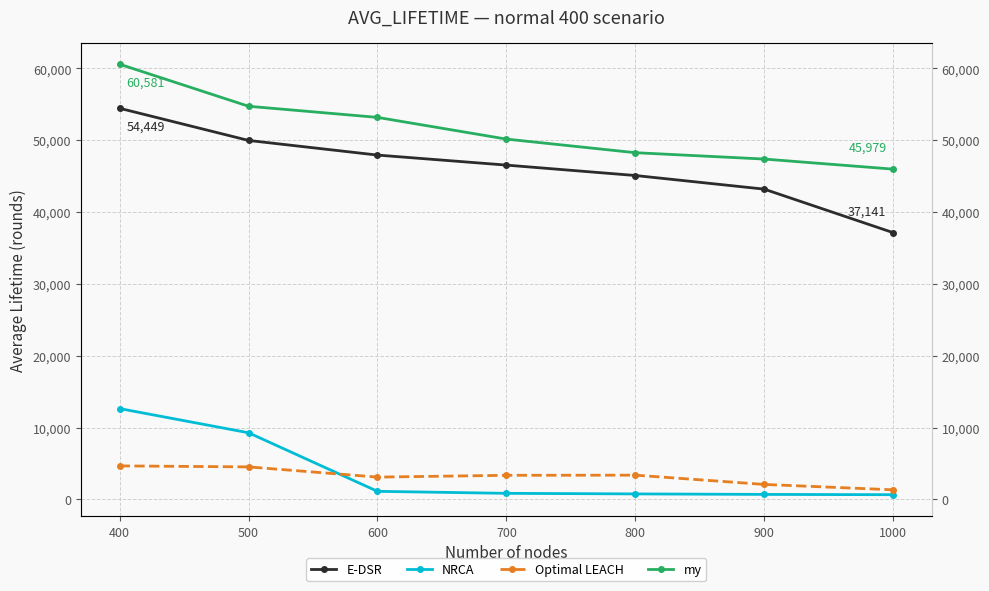

How many lines are shown in the chart?

4